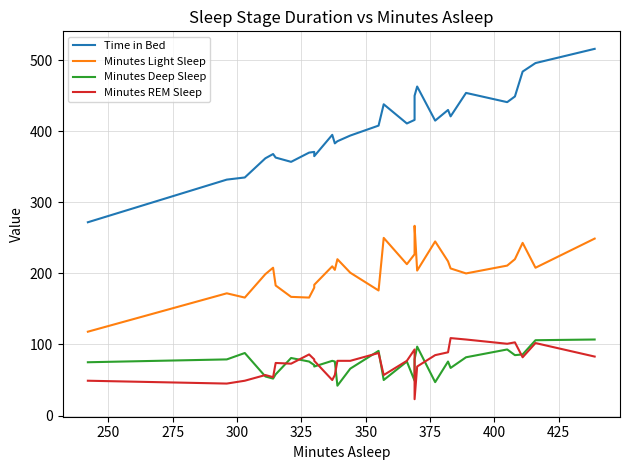

What is the sum of all Minutes REM Sleep values?

2172